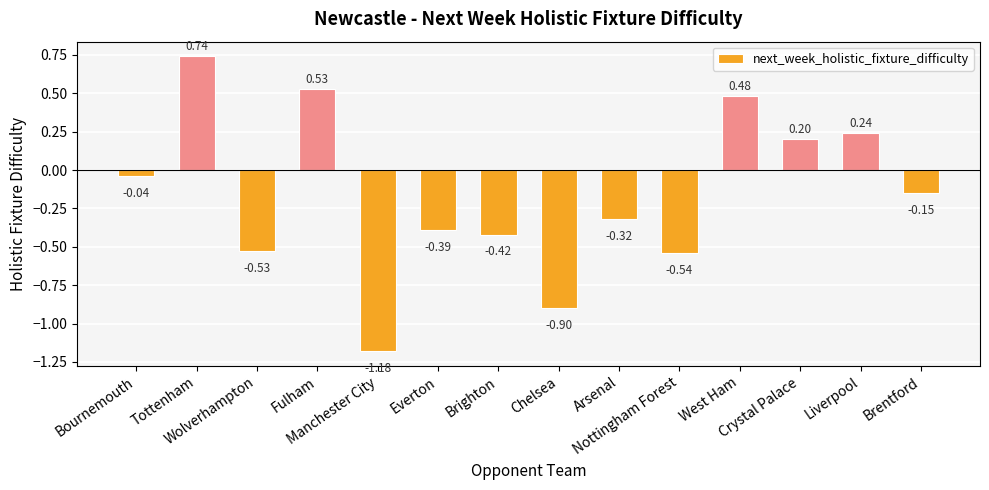

Where is the data nearest to the value 0?

Bournemouth